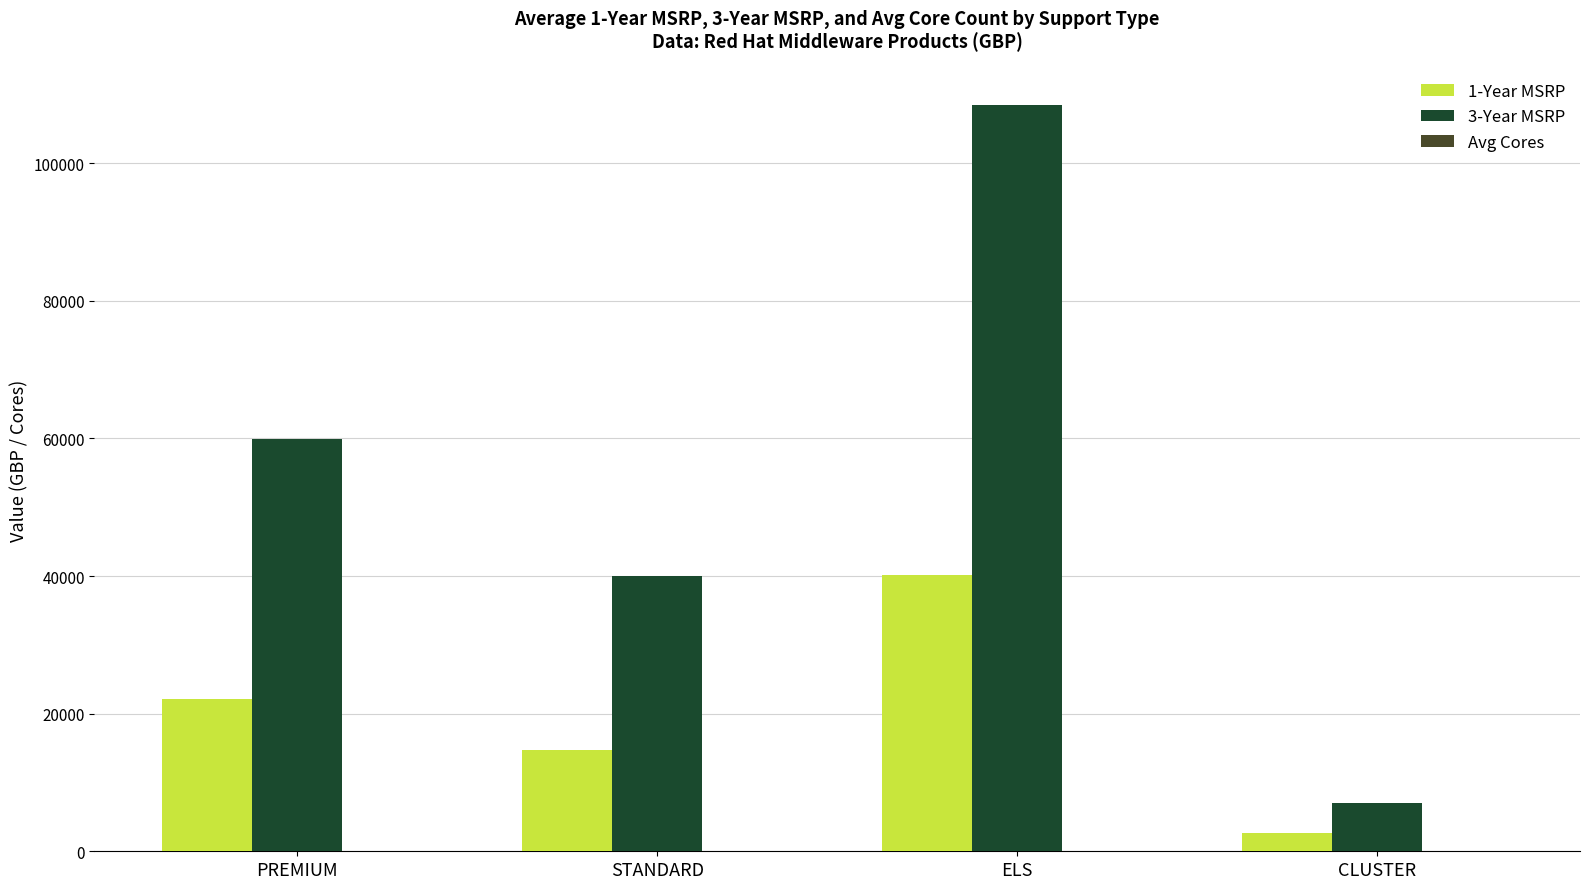

Which series has the largest total across all categories?

3-Year MSRP